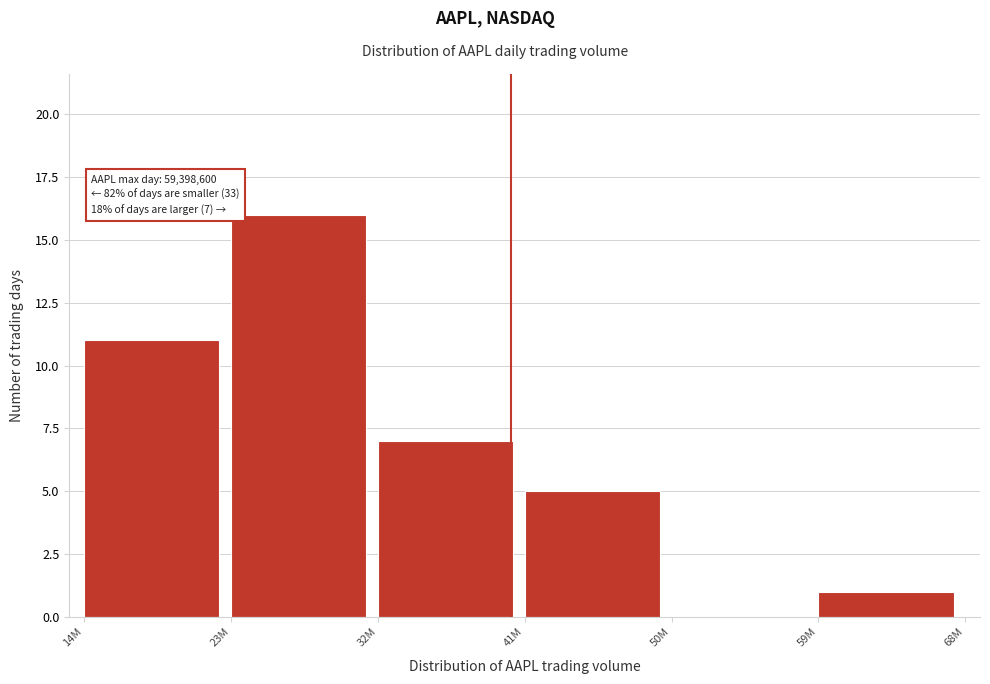

Reading right to left, transcribe all the data shown in this chart.

59M=1	50M=0	41M=5	32M=7	23M=16	14M=11